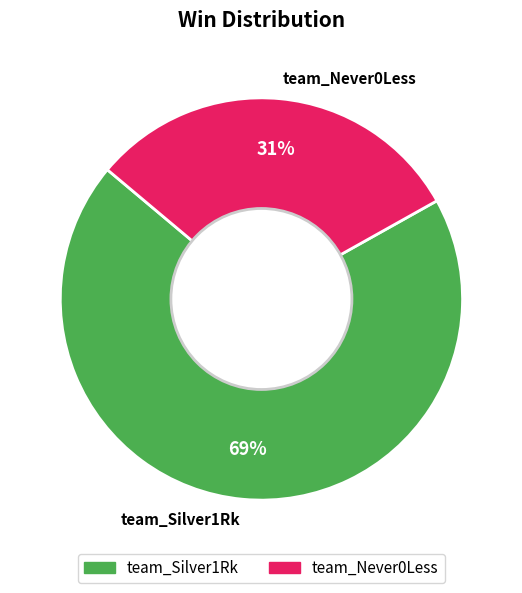

Which category has the smallest portion of the pie?

team_Never0Less